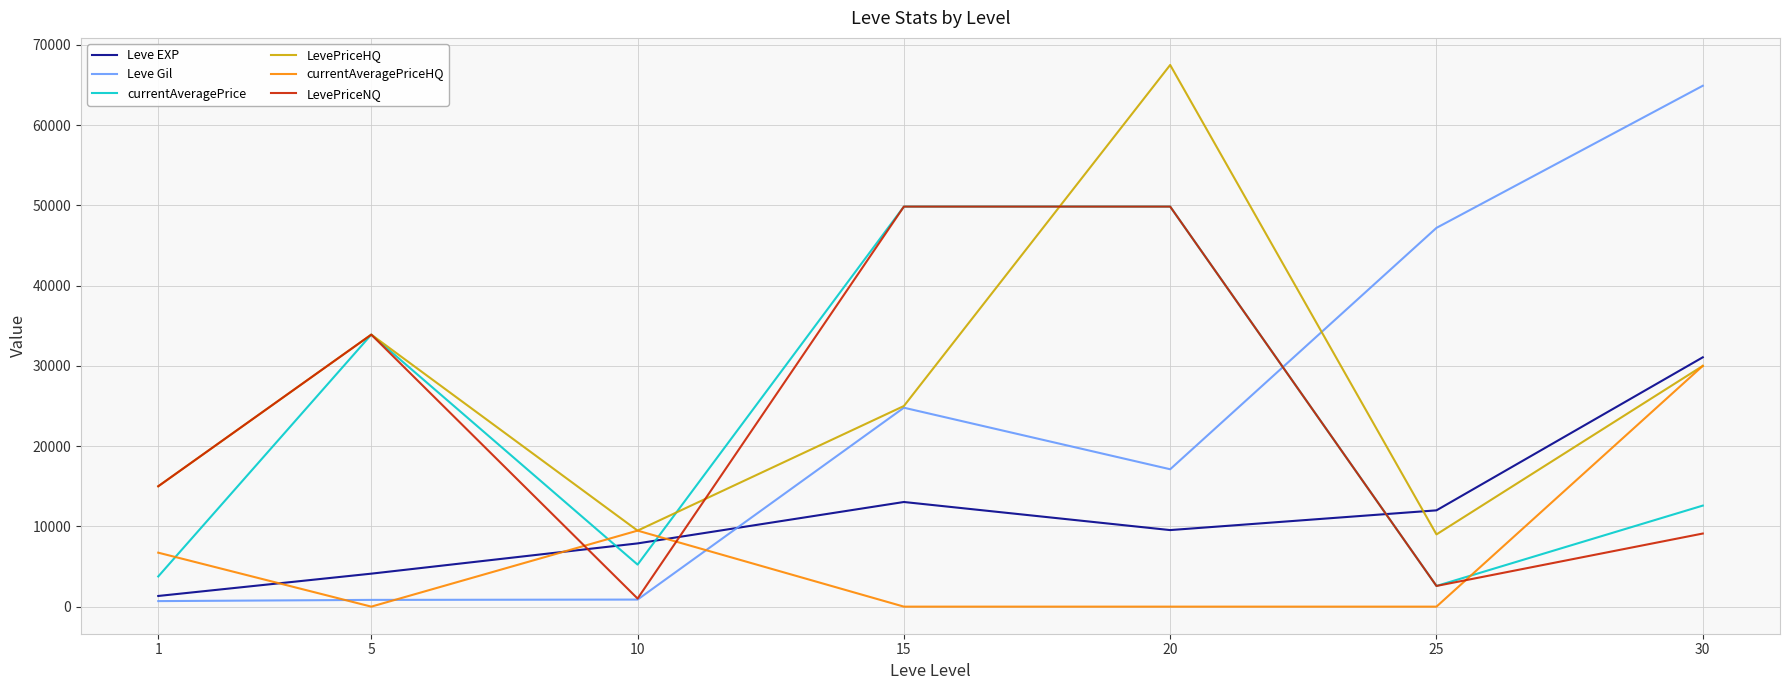

What is the greatest value displayed?

67500